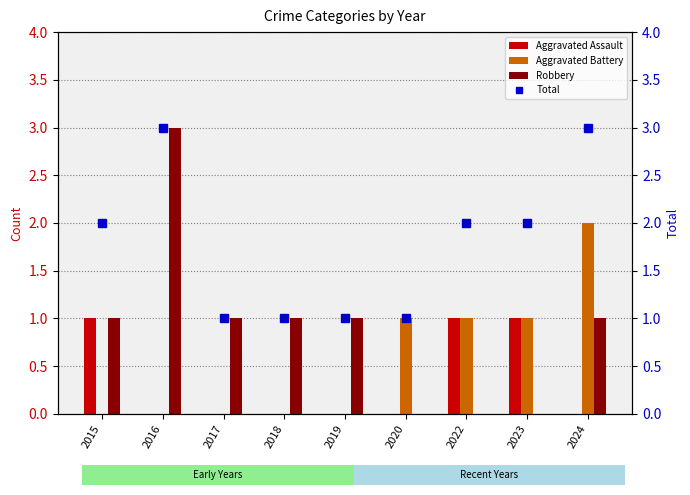

Count the number of data series in this chart.

4